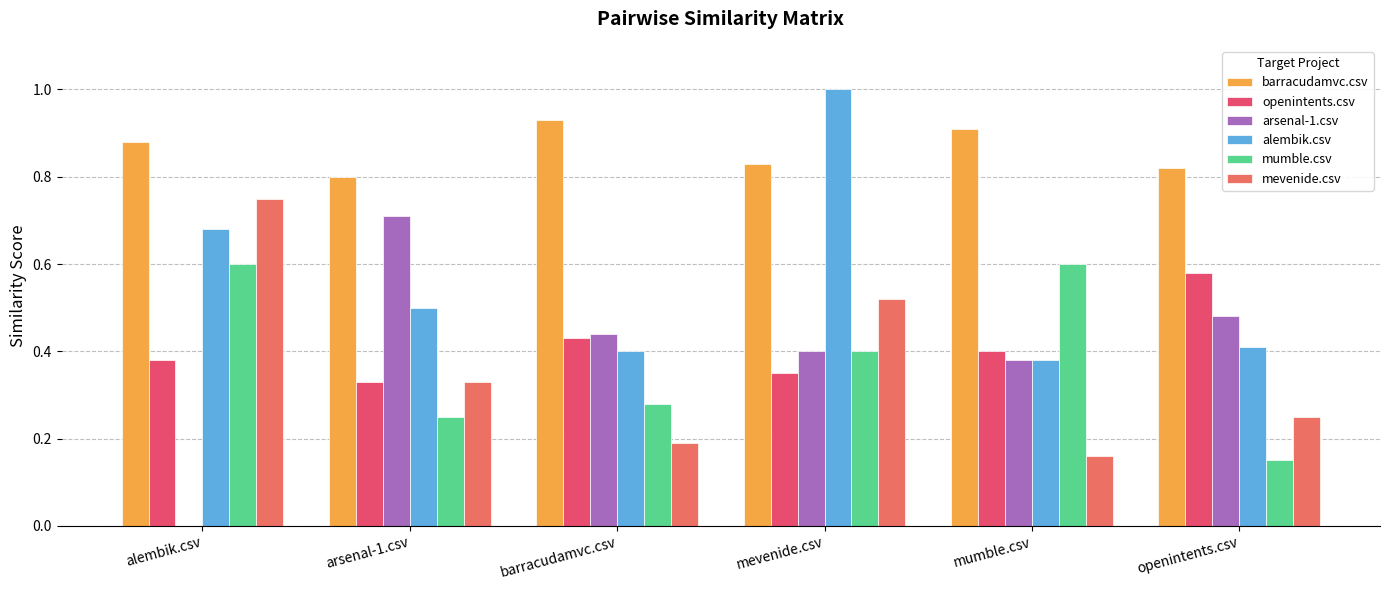

Count the number of data series in this chart.

6